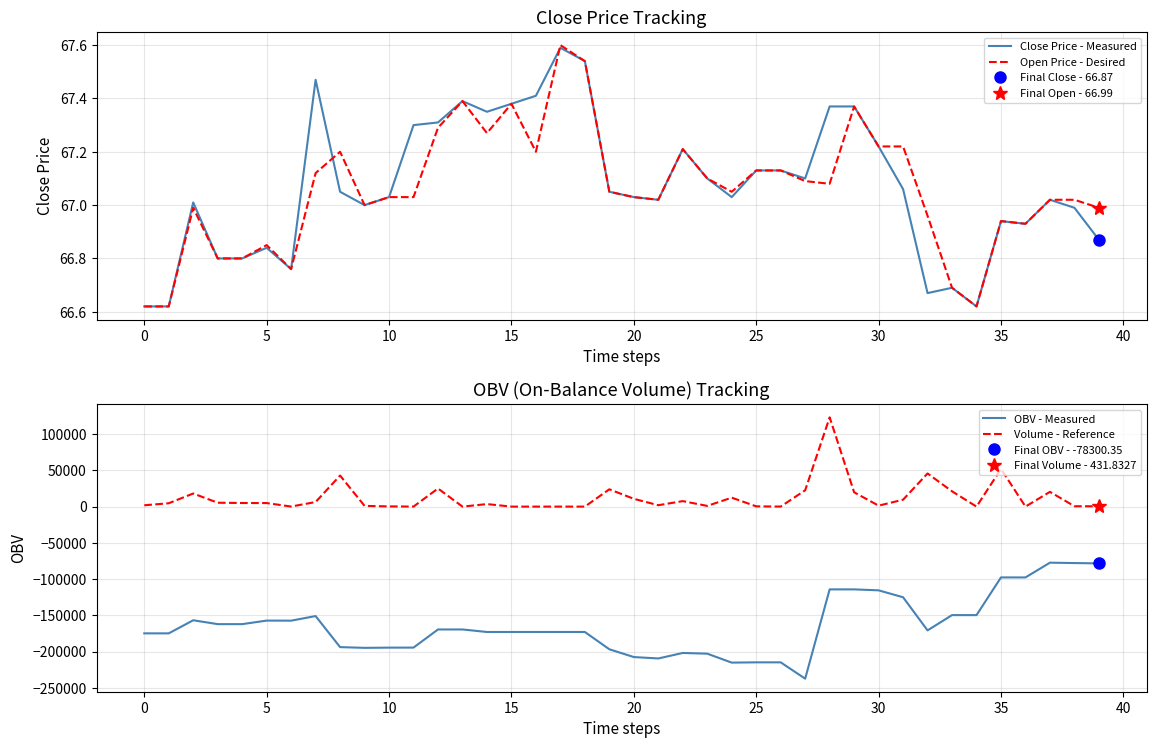

What is the total value across all series at 12?

-144334.3